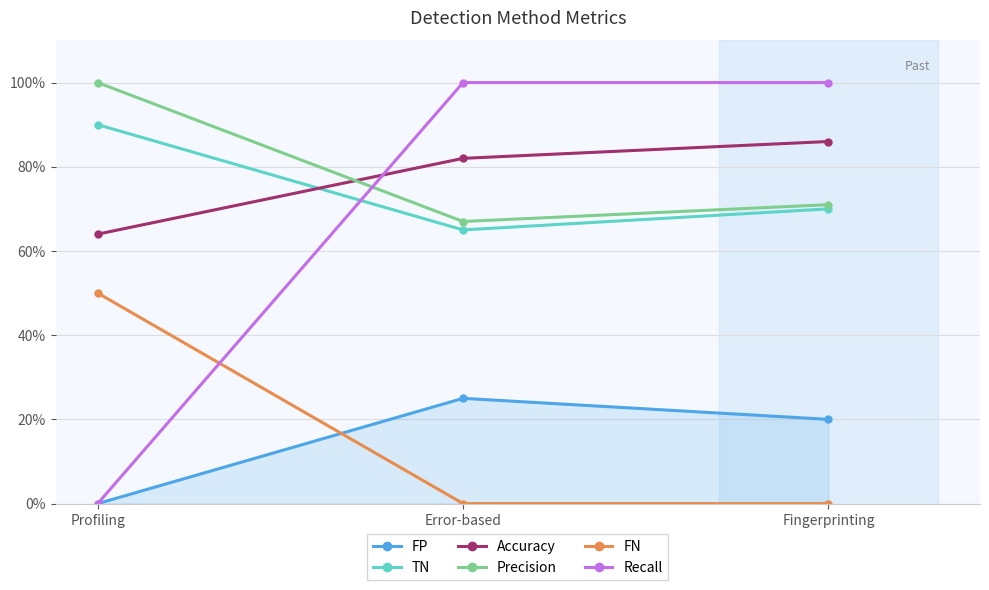

Does the chart have visible grid lines?

Yes